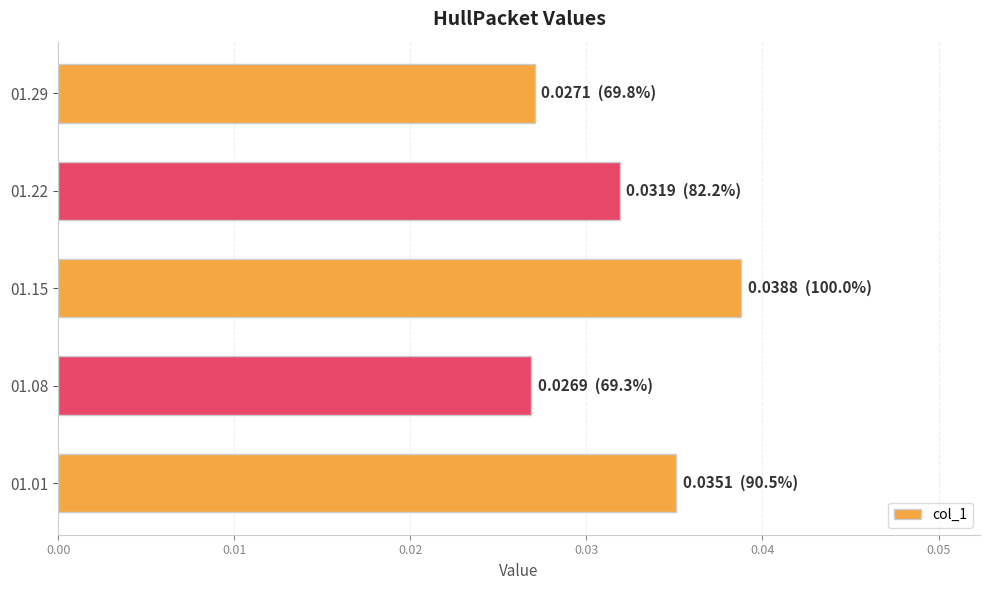

Count the values in the range 0 to 1.

5